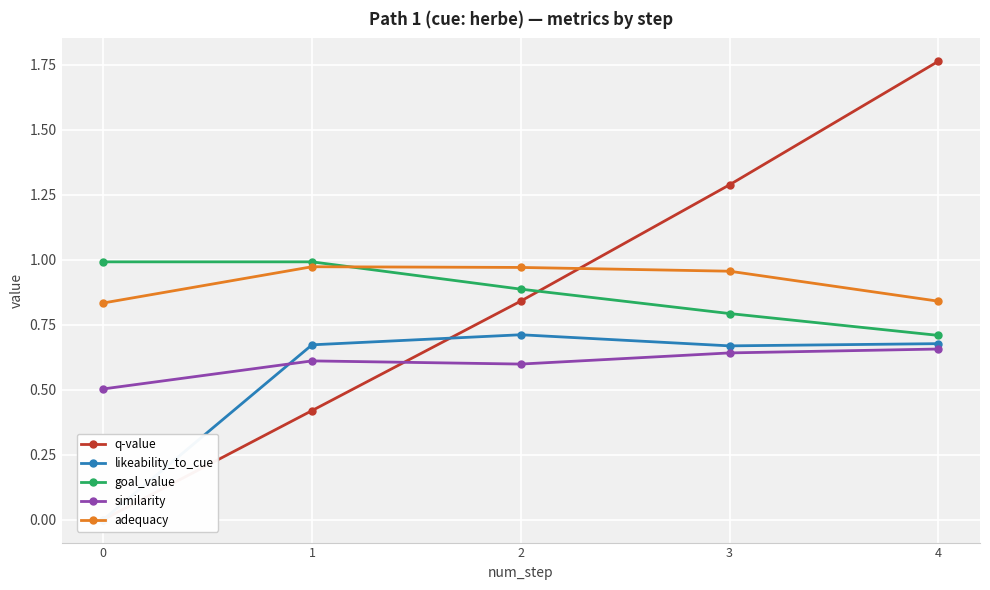

List the labels in order of q-value value, smallest first.

0, 1, 2, 3, 4